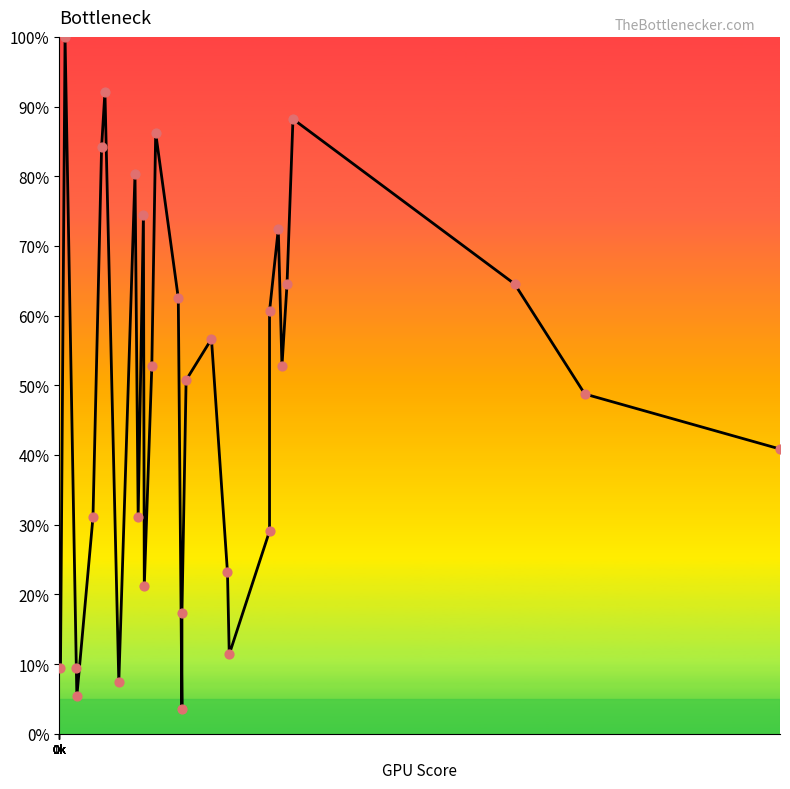

Does the chart have visible grid lines?

No